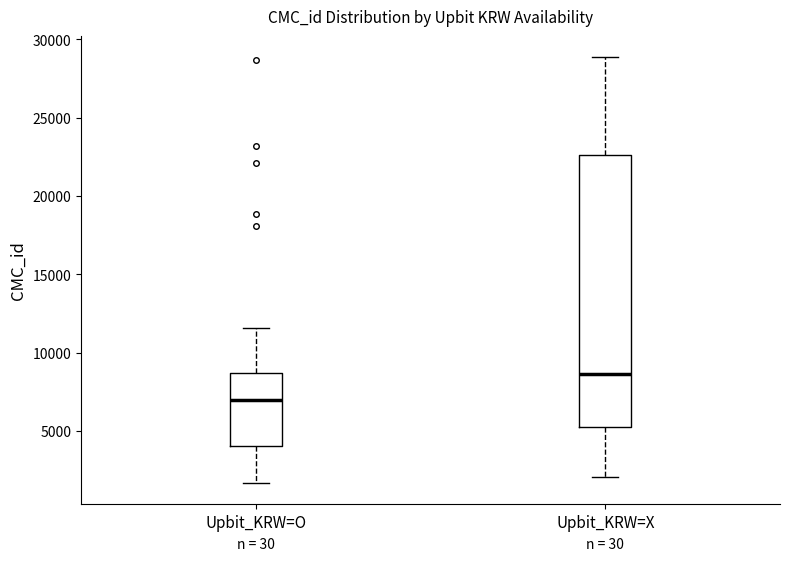

Which box has the highest median line?

Upbit_KRW=X